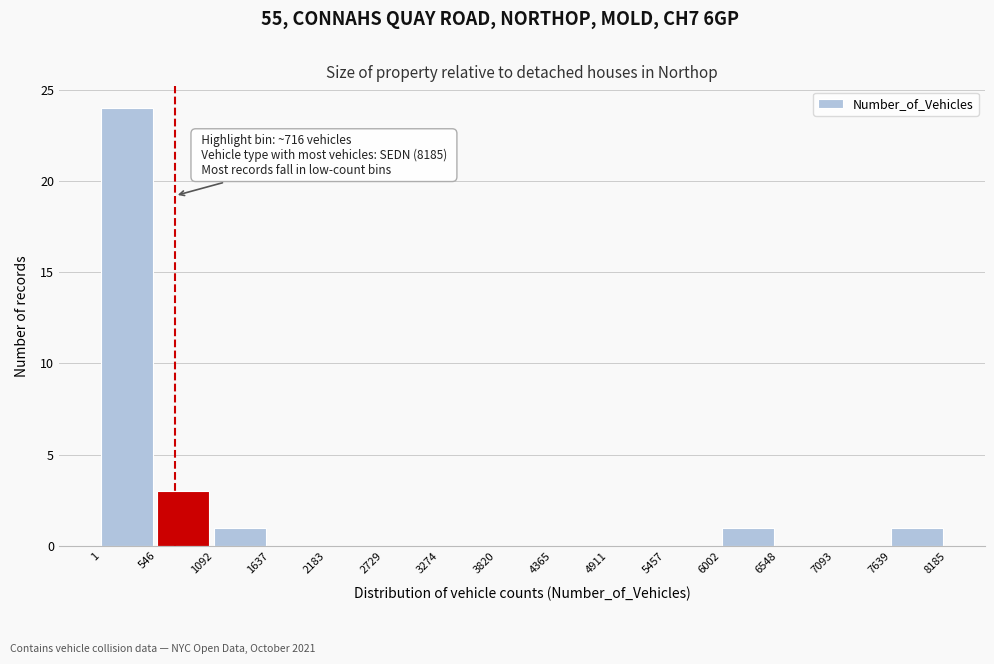

Over which range of the x-axis is the bar tallest?

1 to 546